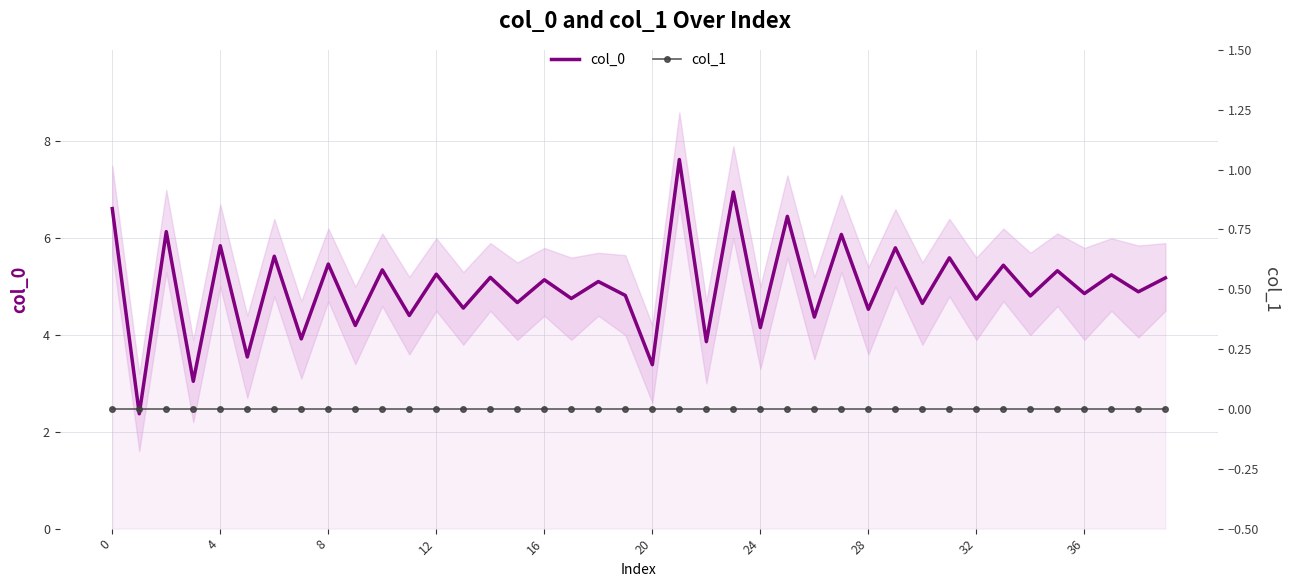

How many values in the col_0 series are below 5?

20